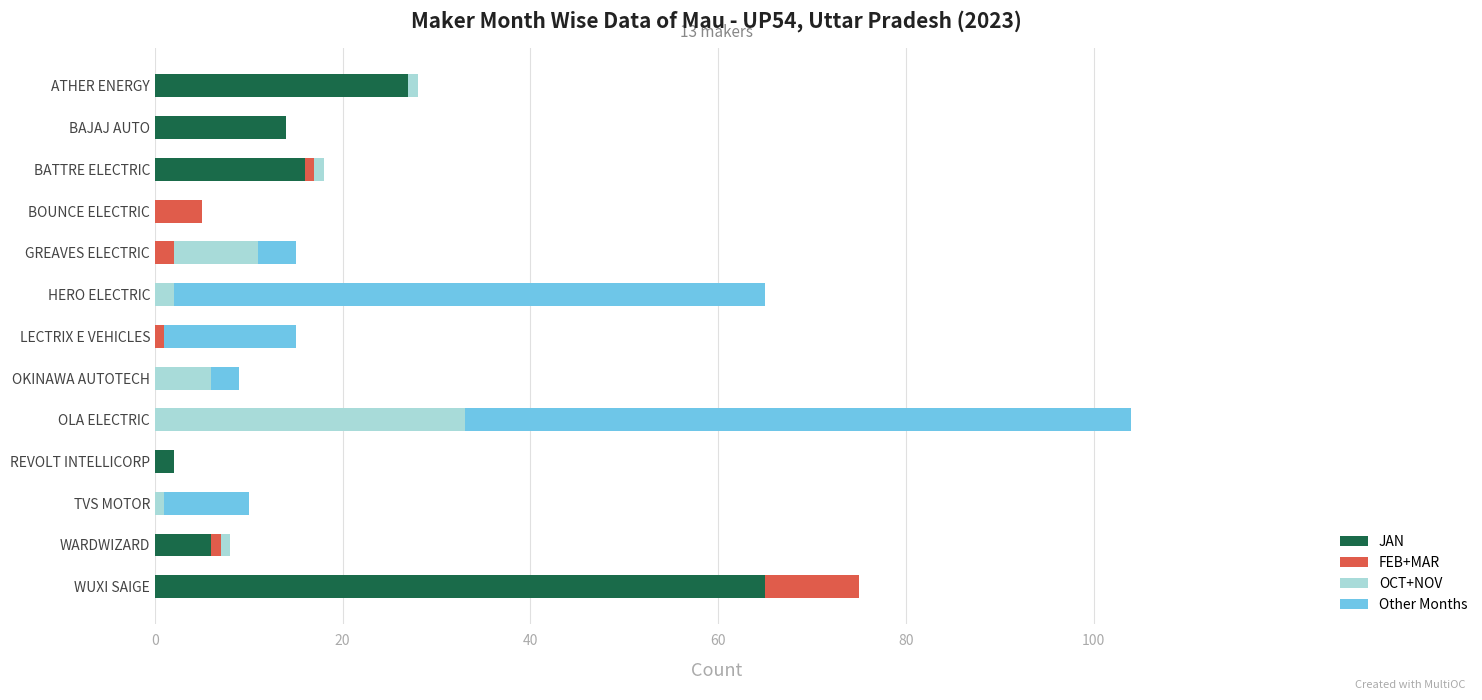

At which category is the sum across all series the highest?

OLA ELECTRIC